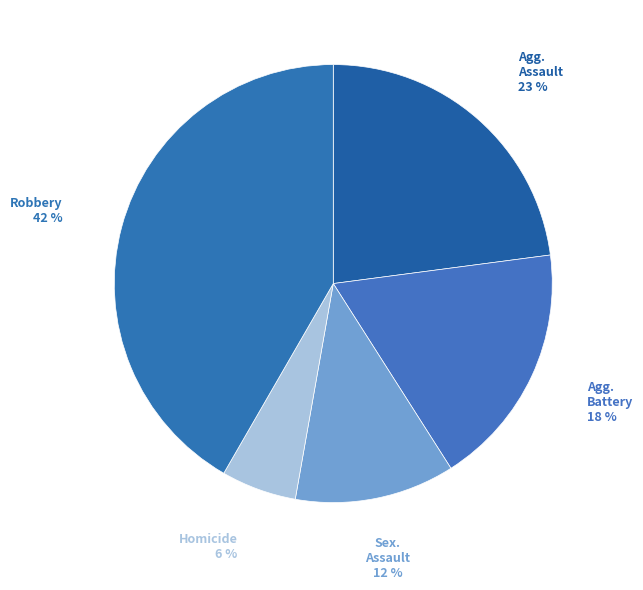

How many segments does this pie chart have?

5